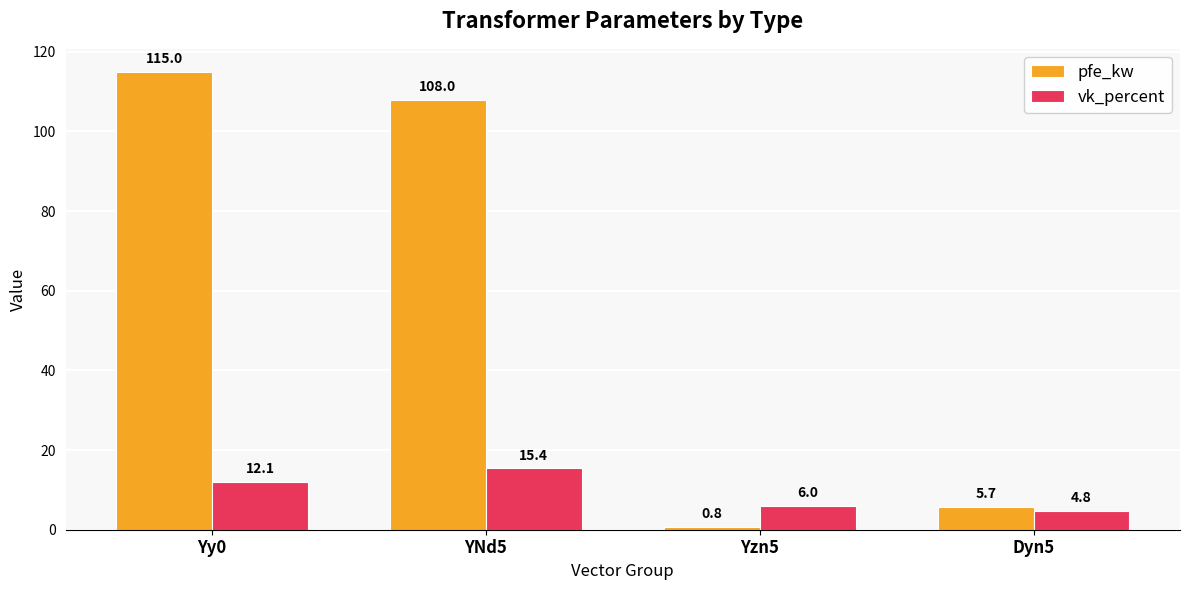

What is the sum of all vk_percent values?

38.3